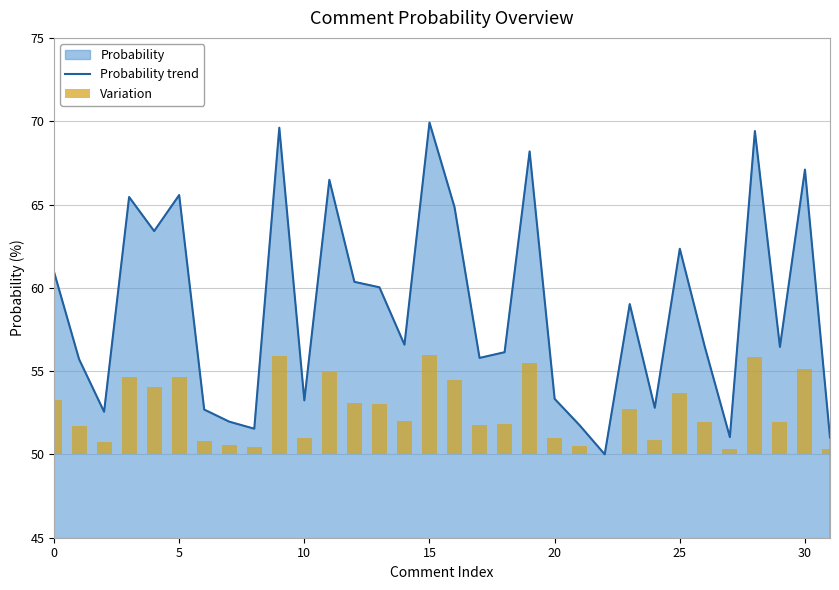

The value of Probability trend at 5 is 20.9. True or false?

False